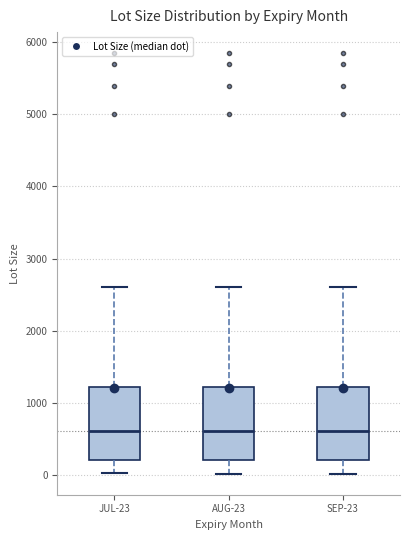

Reading left to right, transcribe this box plot: for each box, give where its median line is, the range the box spans, and where its two whiskers end, as read against the y-axis. The values are not printed on the chart, so give them approximately, as read against the axis.

JUL-23: median 600, box 200 to 1200, whiskers 0 to 2600
AUG-23: median 600, box 200 to 1200, whiskers 0 to 2600
SEP-23: median 600, box 200 to 1200, whiskers 0 to 2600